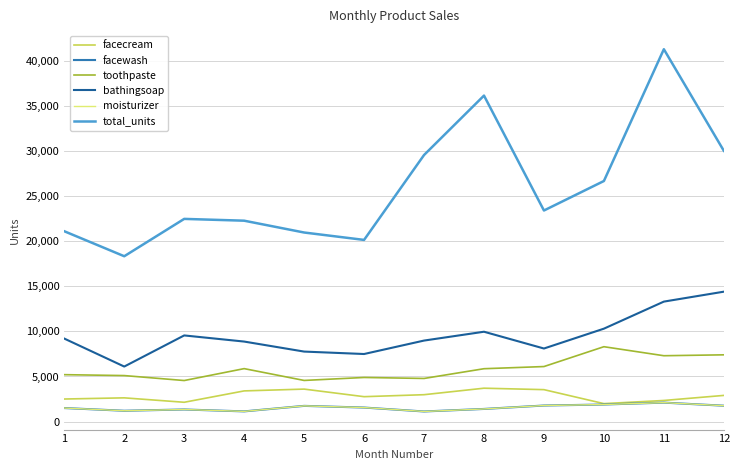

Does the chart display data point markers on the line(s)?

No